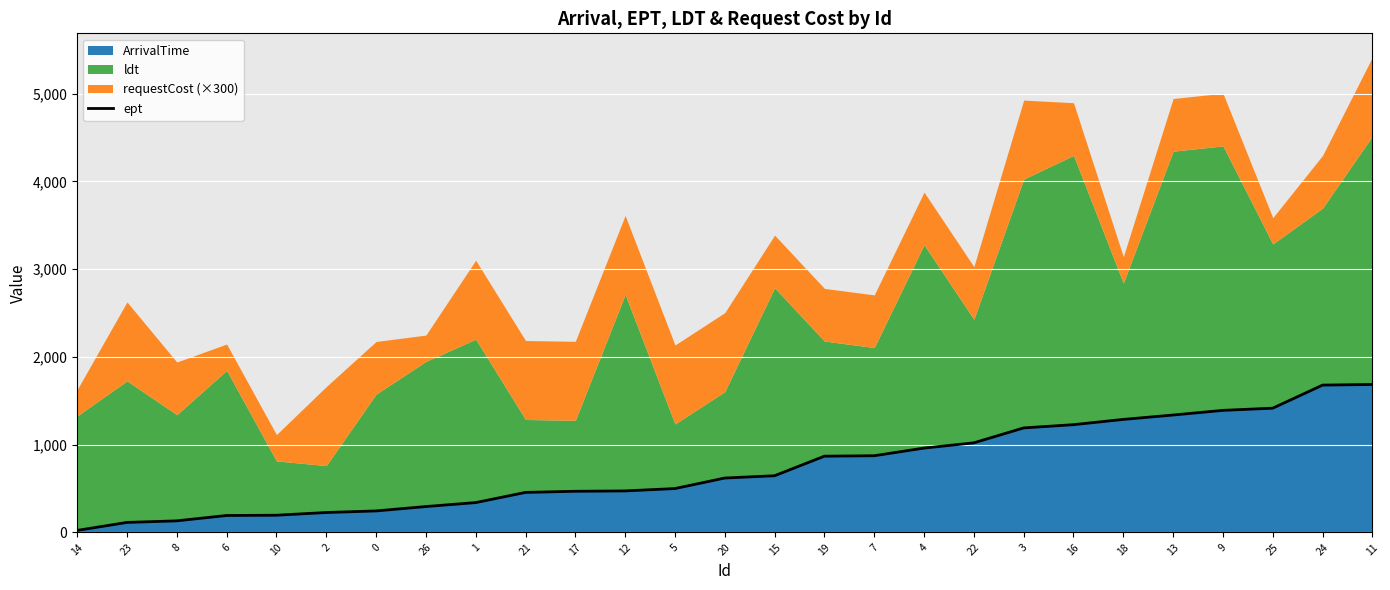

Count the number of categories in the chart.

27